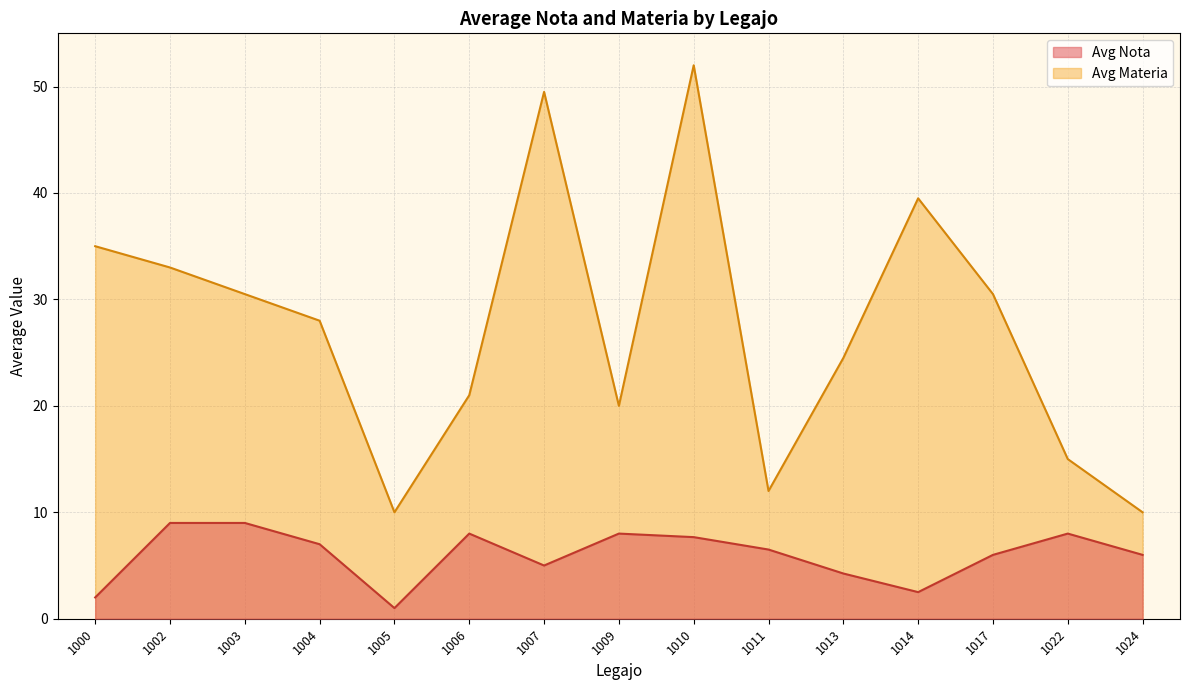

Which series changed the most between 1014 and 1022?

Avg Materia